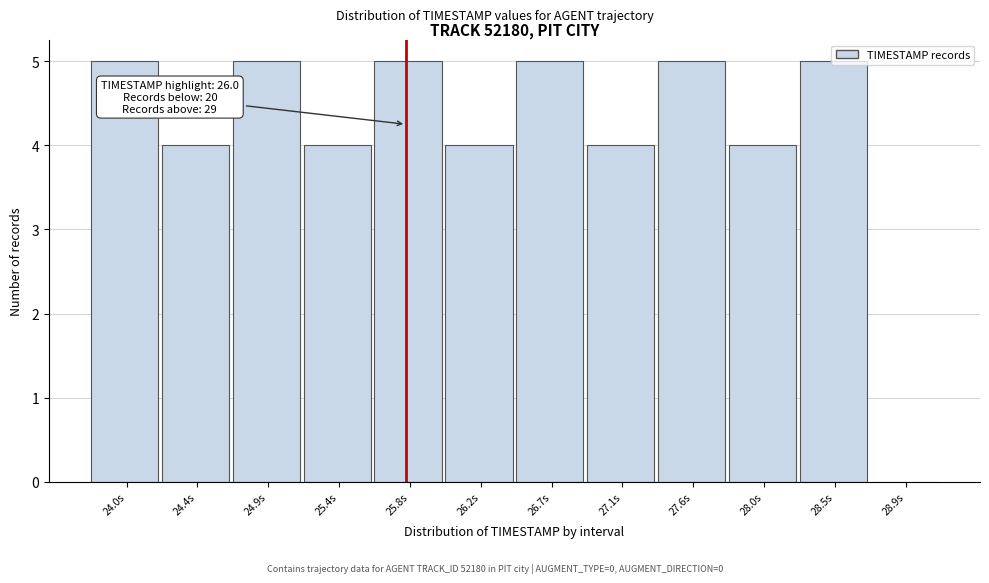

What is the ratio of the value at 28.0s to the value at 26.2s?

1.0